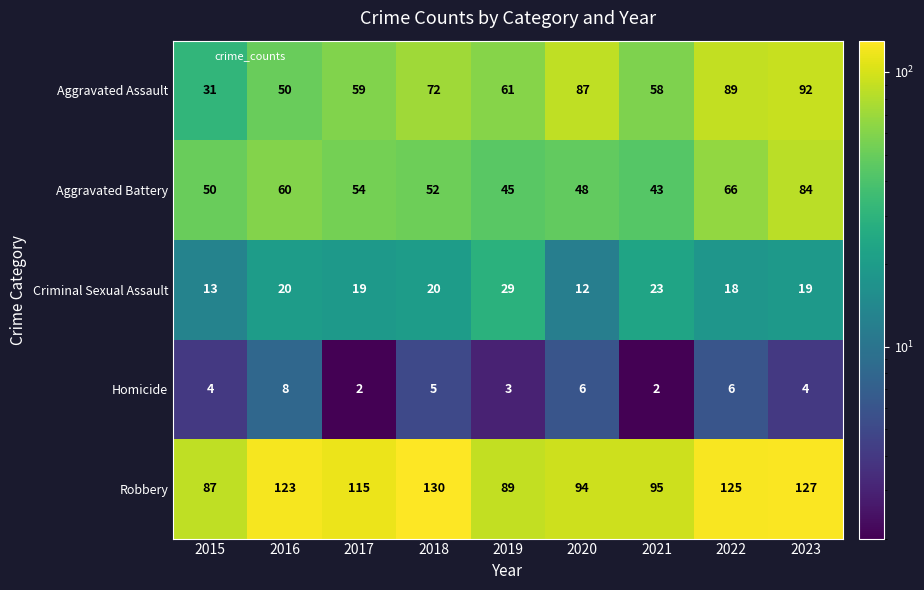

What is the greatest value displayed?

130